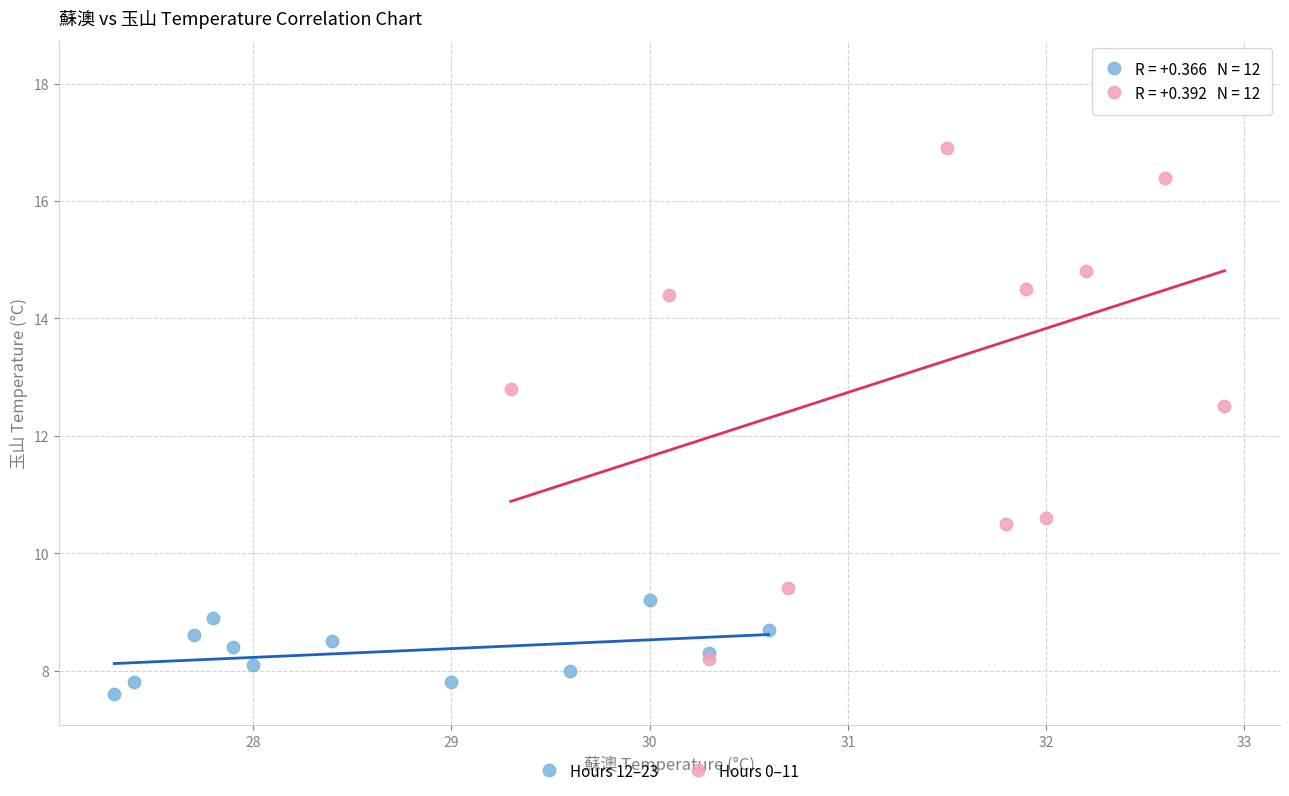

Which series contains the lowest Y value?

Hours 12–23